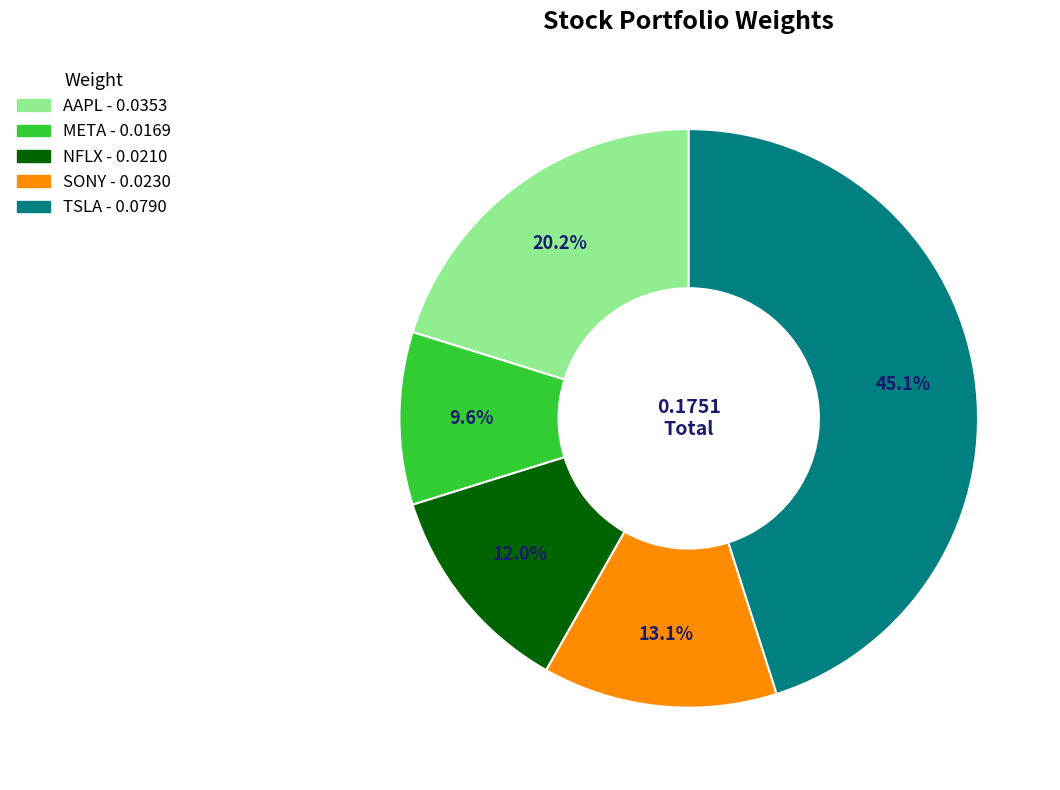

To the nearest percent, what percentage of the pie is AAPL?

20%